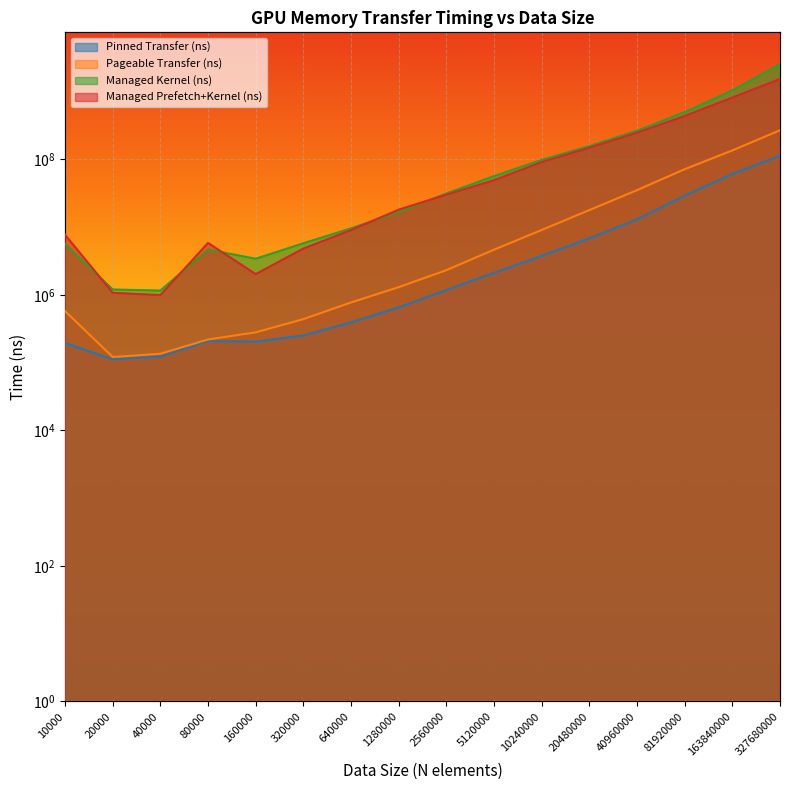

Rank the categories by Pageable Transfer (ns) value from highest to lowest.

327680000, 163840000, 81920000, 40960000, 20480000, 10240000, 5120000, 2560000, 1280000, 640000, 10000, 320000, 160000, 80000, 40000, 20000